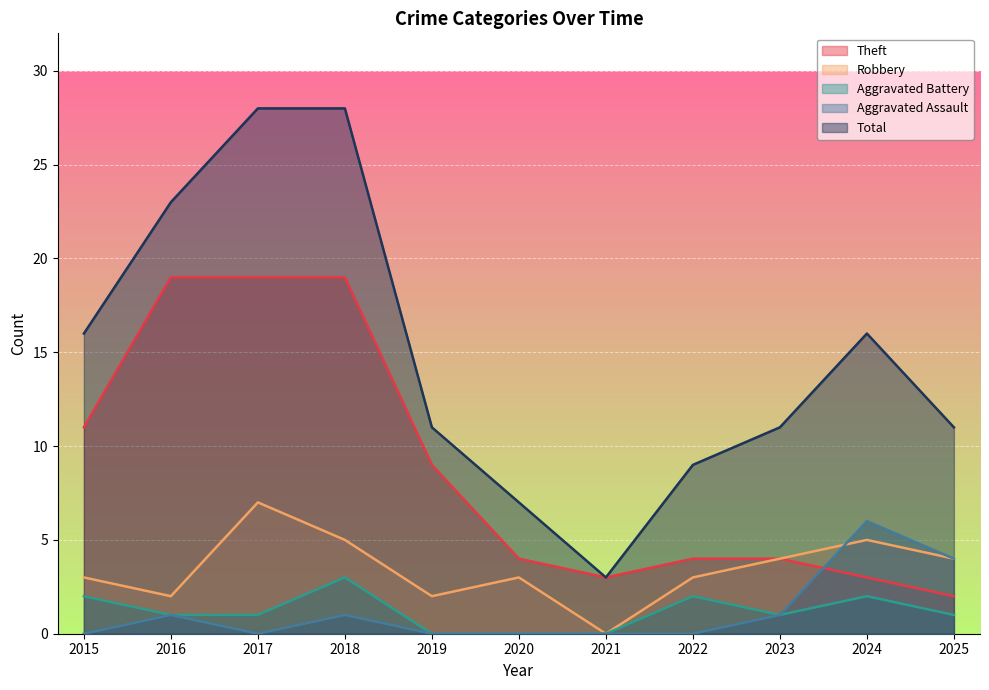

What is the value of the Aggravated Battery point at the 8th from the left?

2